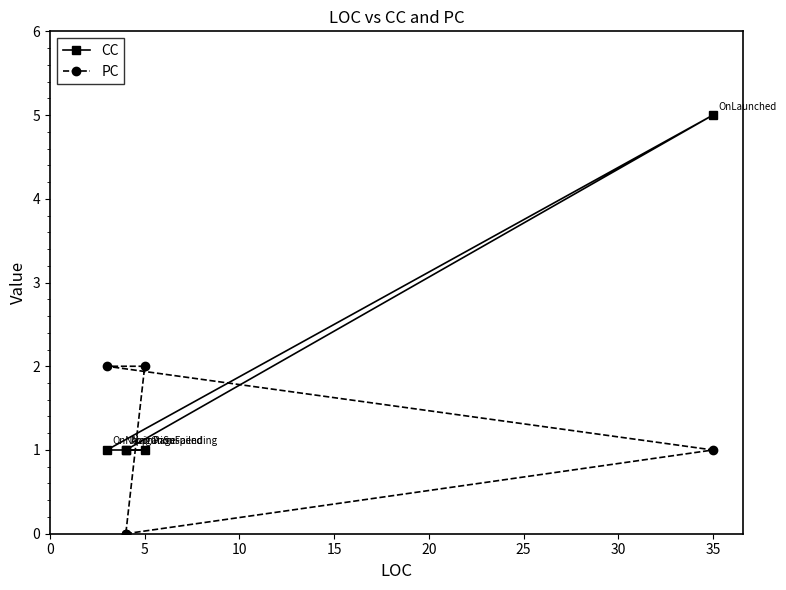

True or false: PC has more than 1 interior local peaks.

False